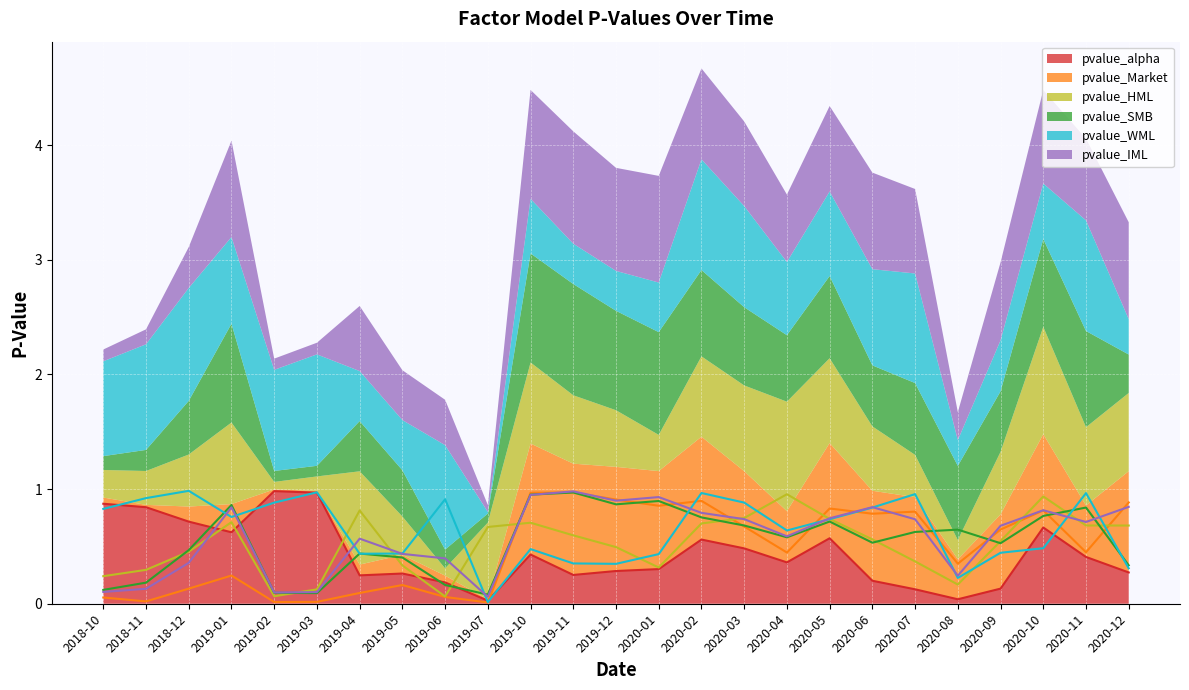

At how many categories does at least one series exceed 0?

25